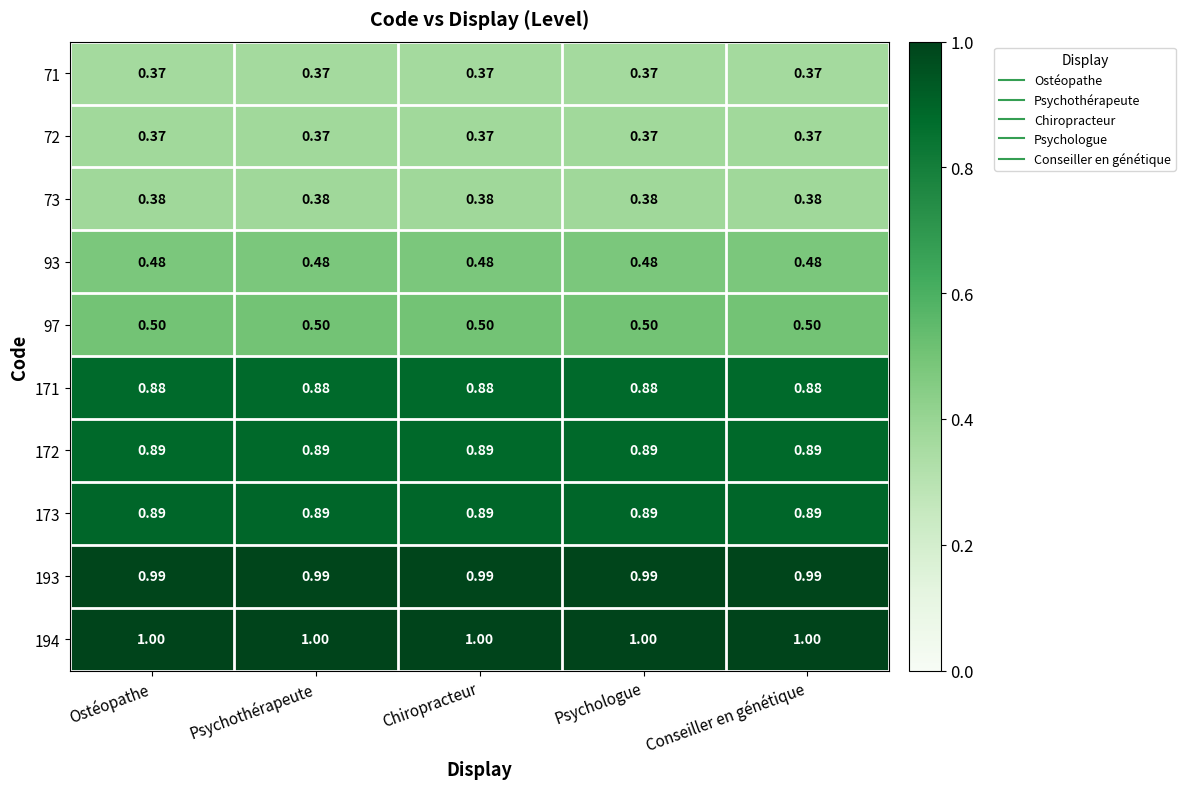

What is the total value across all series at Ostéopathe?

6.8